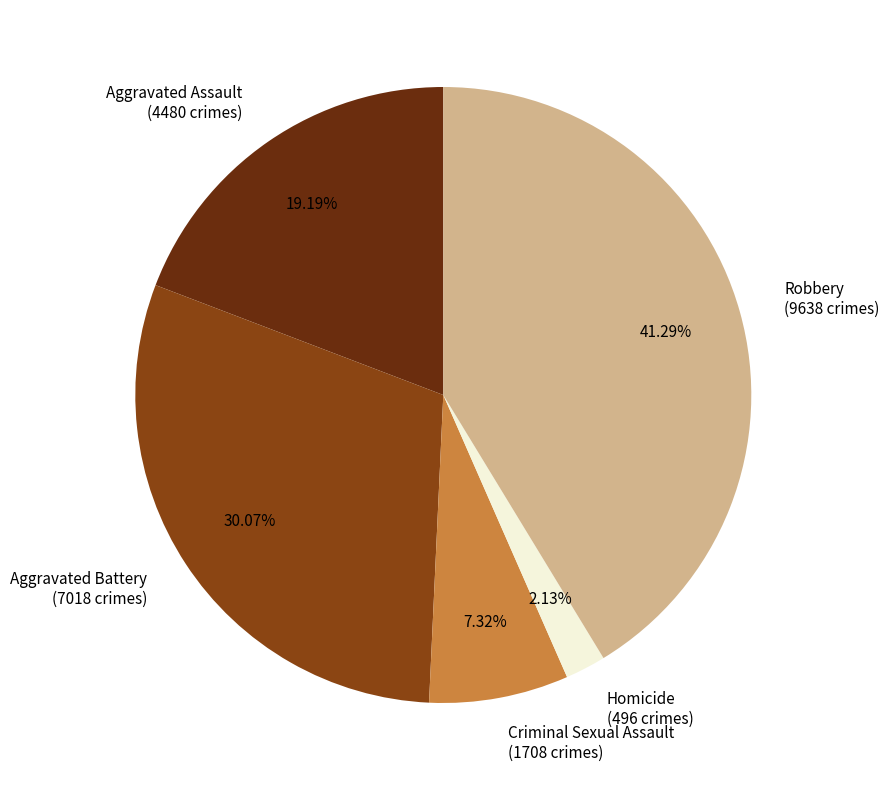

Rank the categories by value from highest to lowest.

Robbery, Aggravated Battery, Aggravated Assault, Criminal Sexual Assault, Homicide